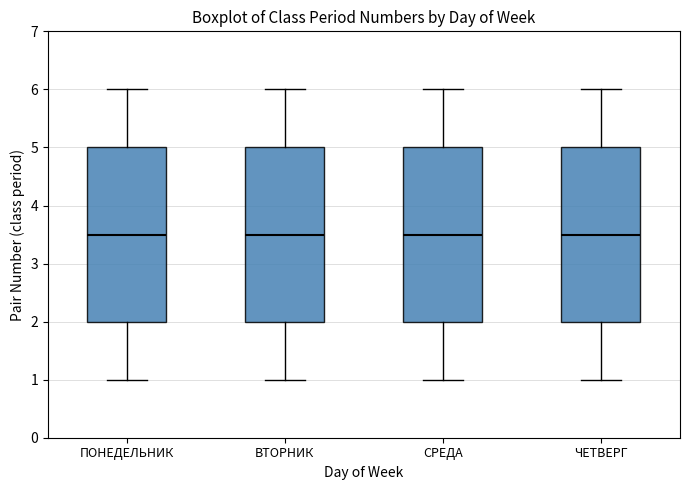

Where does the upper whisker of the box for ЧЕТВЕРГ end on the y-axis? The values are not printed on the chart, so give them approximately, as read against the axis.

6.0